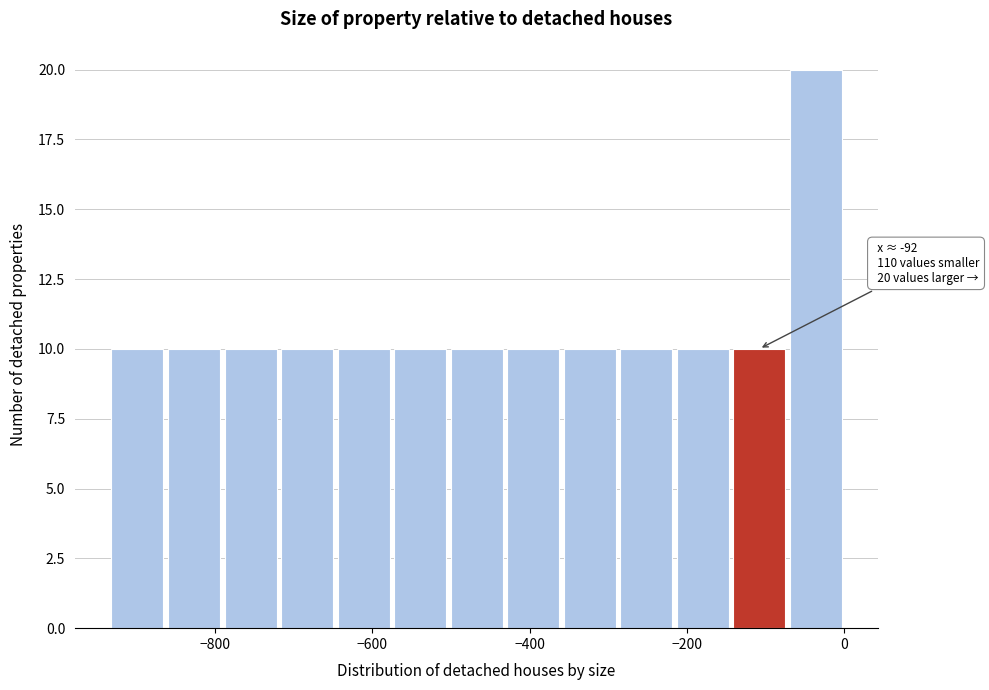

Read against the x-axis, roughly where is the centre of the tallest bar?

-40